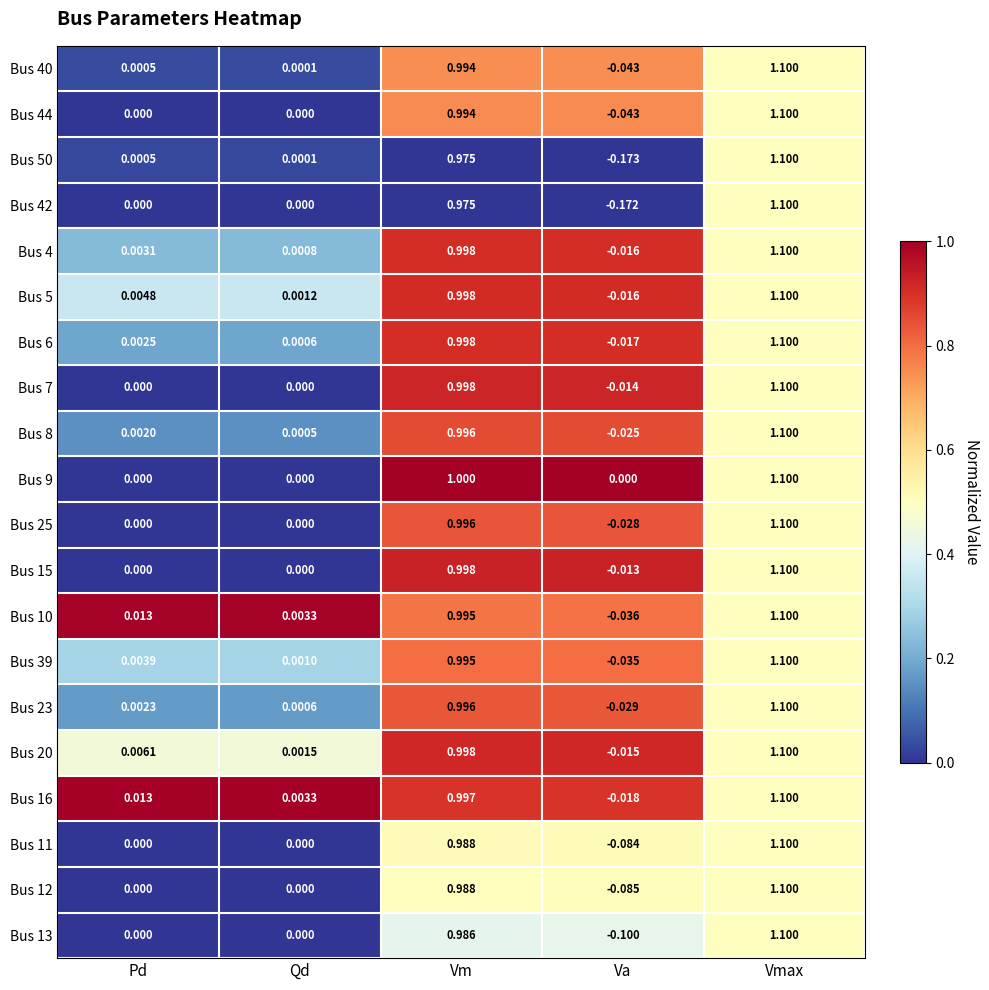

Is the value of Bus 16 at Vm greater than the value of Bus 20 at Pd?

Yes